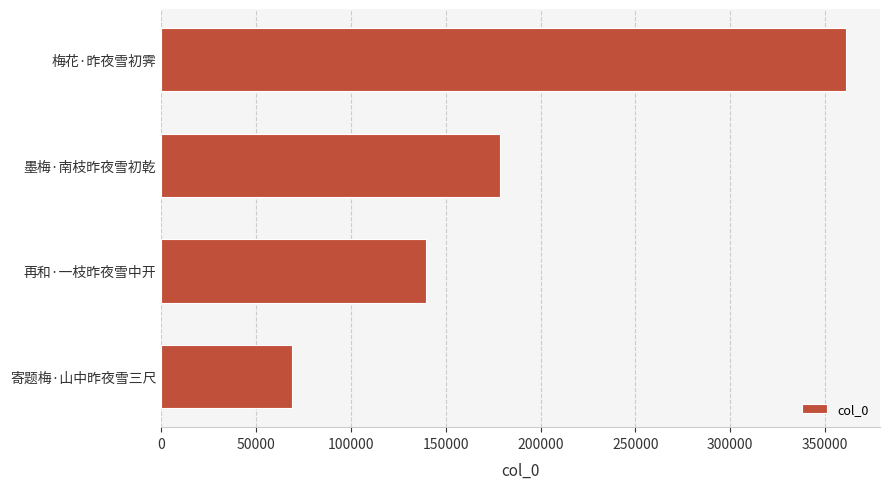

Between 梅花·昨夜雪初霁 and 再和·一枝昨夜雪中开, which is larger?

梅花·昨夜雪初霁